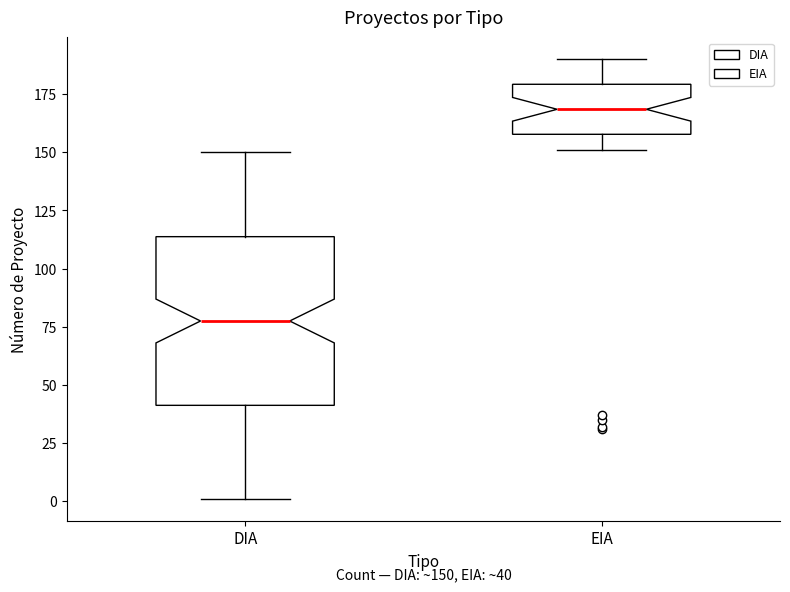

Comparing the boxes themselves (not the whiskers), which one is the tallest?

DIA